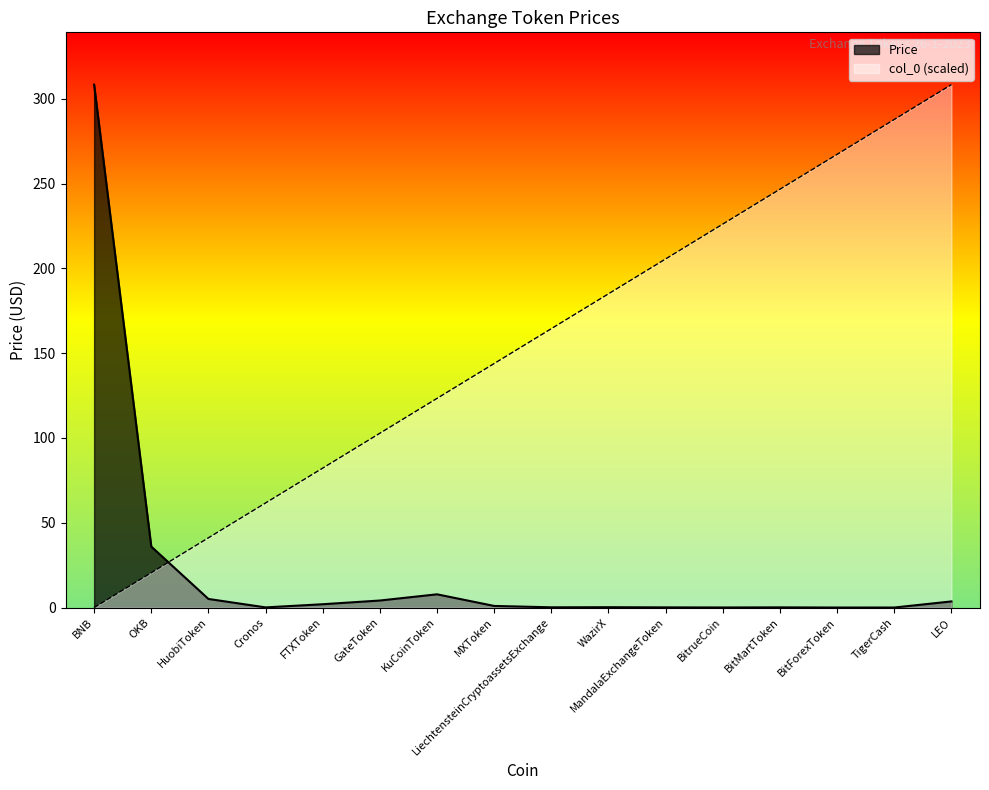

True or false: Price and col_0 intersect in this chart.

True